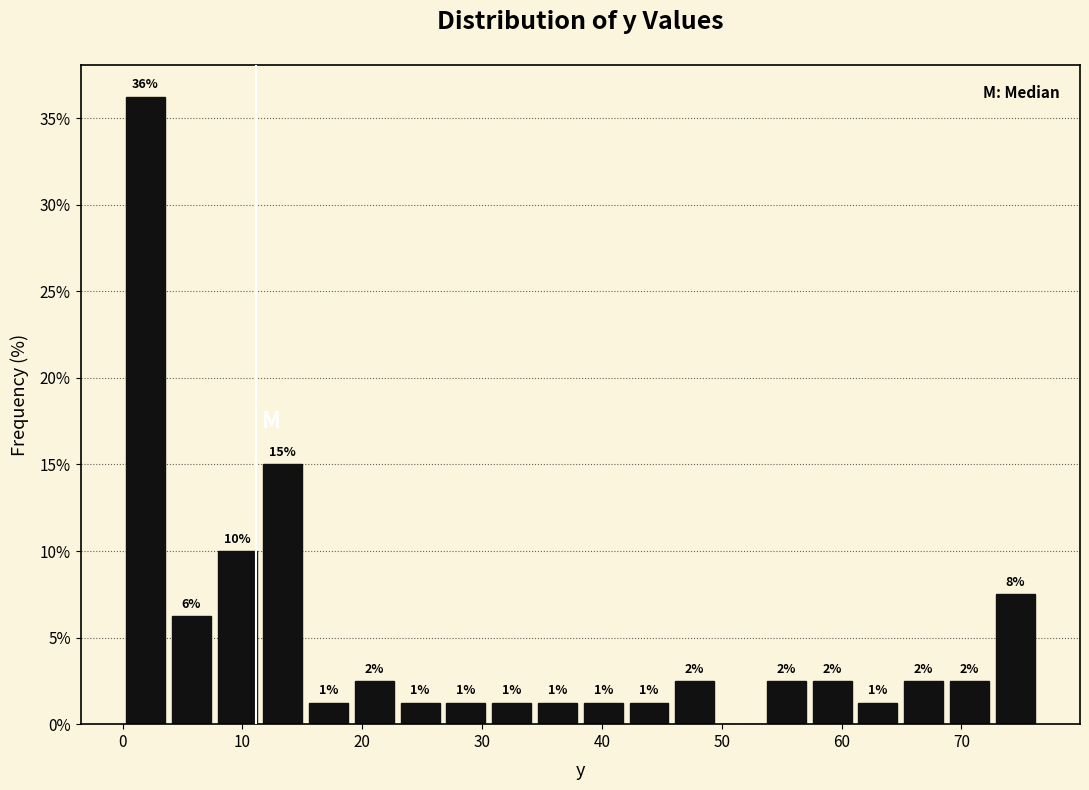

Around what value on the x-axis is the tallest bar? Give the approximate position of its centre, as read against the axis.

2